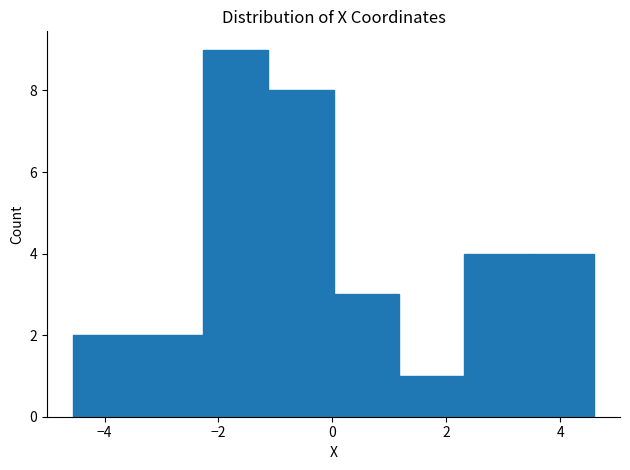

Reading left to right, list every bar in this chart as the range it spans on the x-axis followed by its height. Neither the bar edges nor the heights are printed on the chart, so give them approximately, as read against the axes.

-4.6 to -3.4: 2
-3.4 to -2.2: 2
-2.2 to -1.2: 9
-1.2 to 0.0: 8
0.0 to 1.2: 3
1.2 to 2.4: 1
2.4 to 3.4: 4
3.4 to 4.6: 4